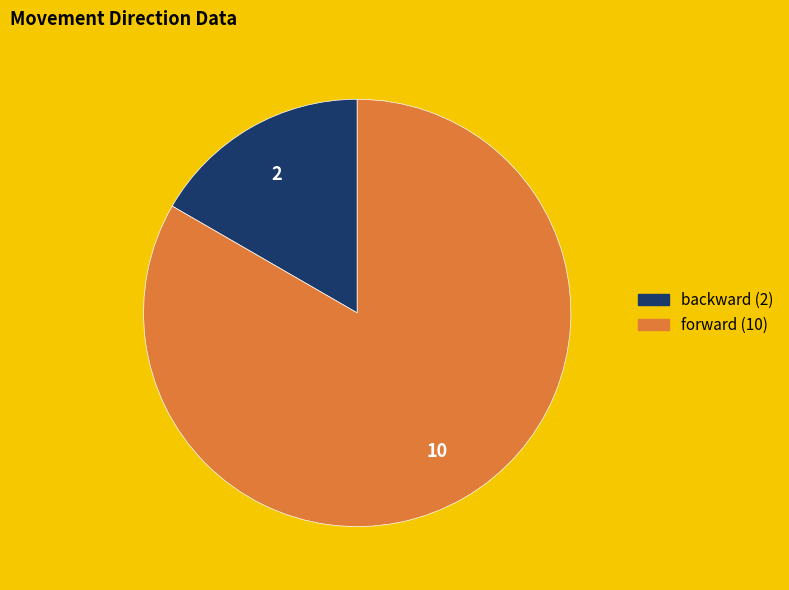

Is there any slice that represents more than half of the pie?

Yes